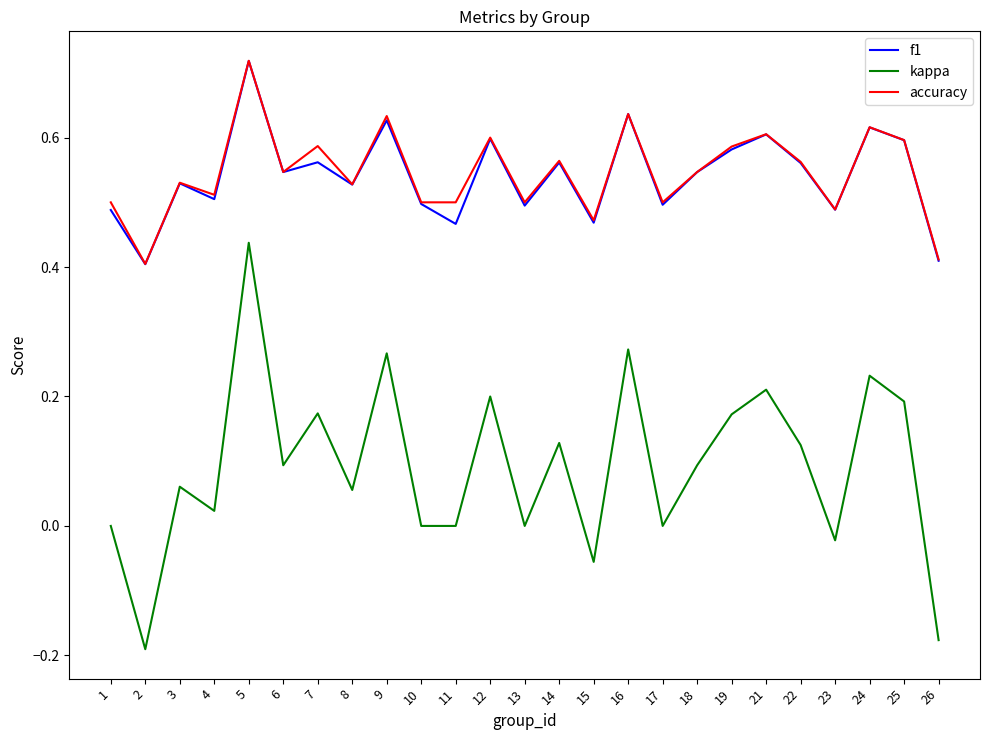

Is it true that f1 equals 0.4 at 26?

True